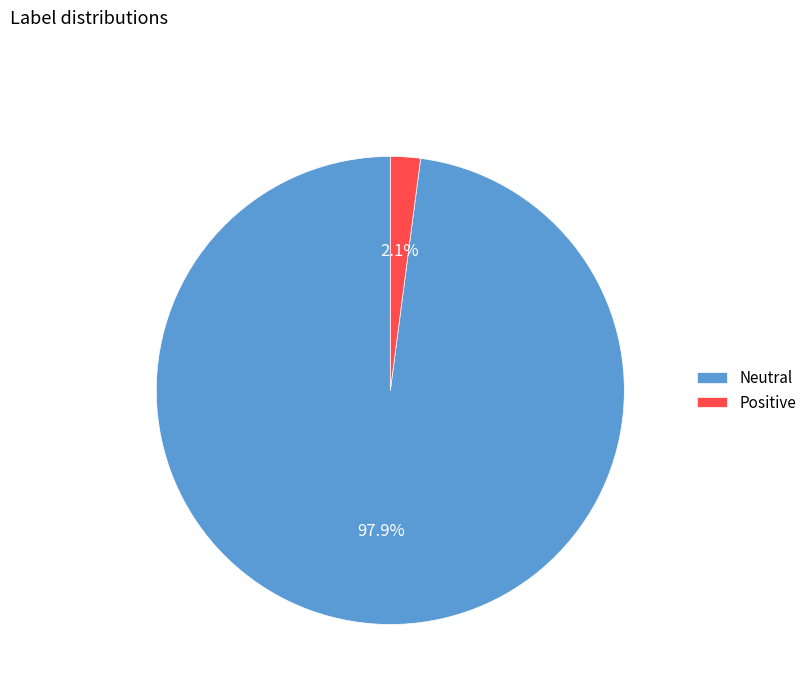

True or false: Neutral accounts for 98% of the total.

True